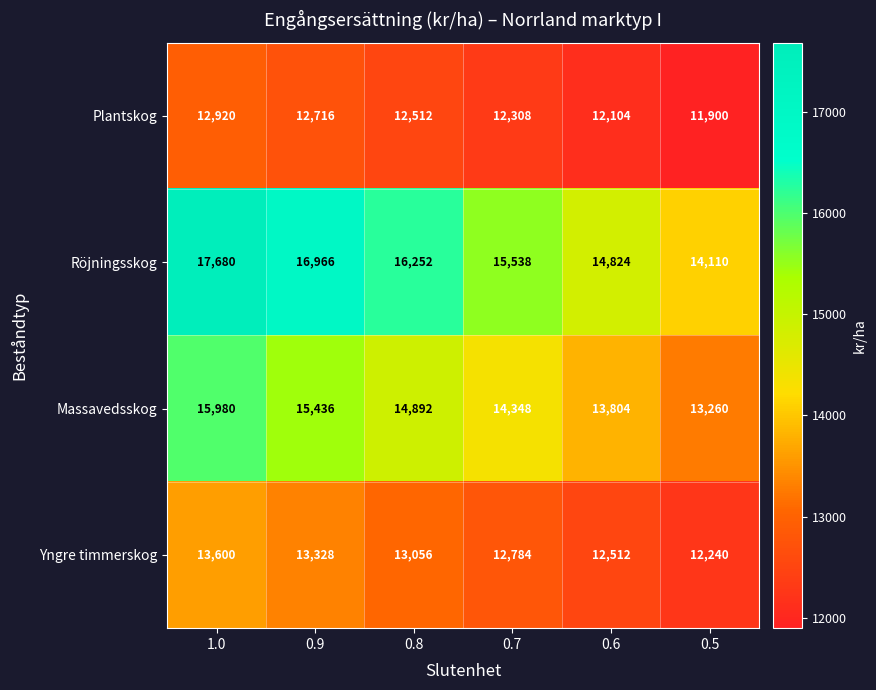

The Röjningsskog series shows 20948 at 0.7. True or false?

False